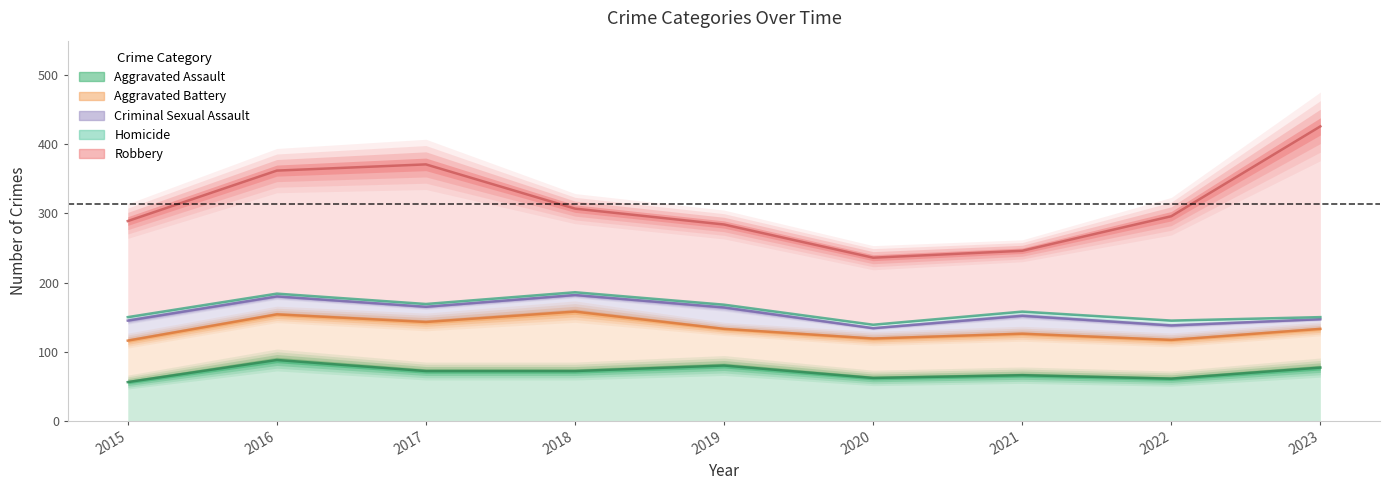

How many interior local peaks does the Homicide series have?

1